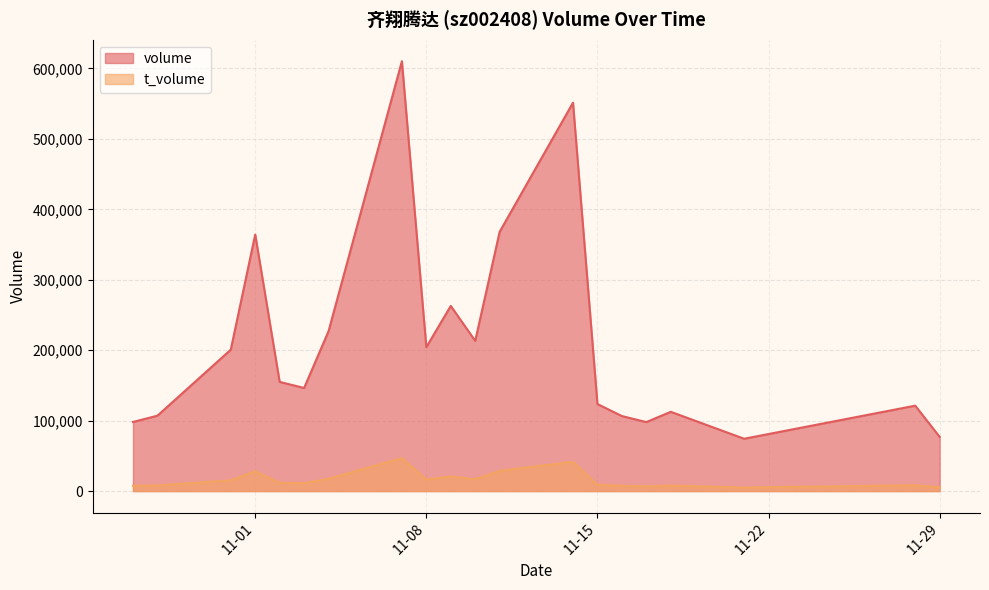

Which series has the largest total across all categories?

volume